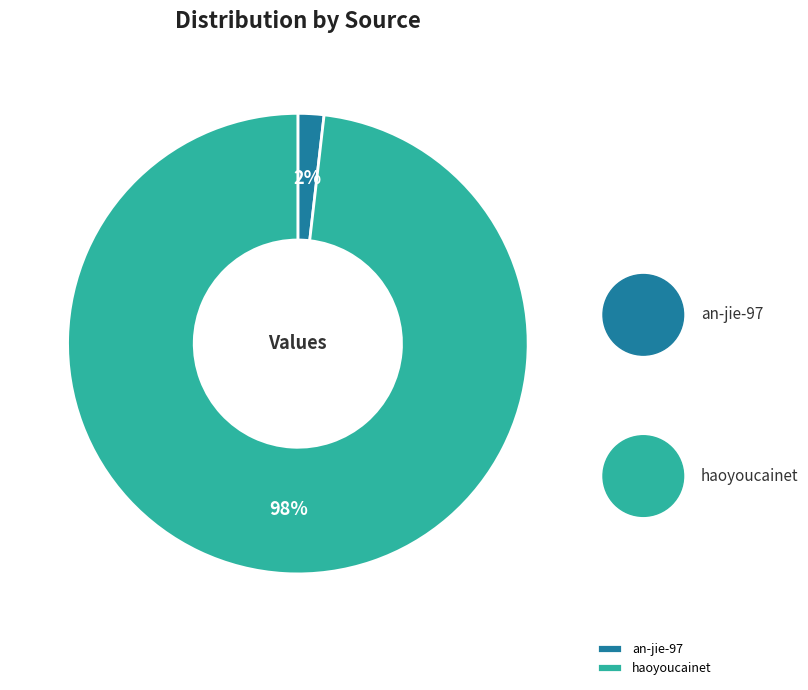

To the nearest percent, what is the difference between the an-jie-97 and haoyoucainet slice percentages?

96%